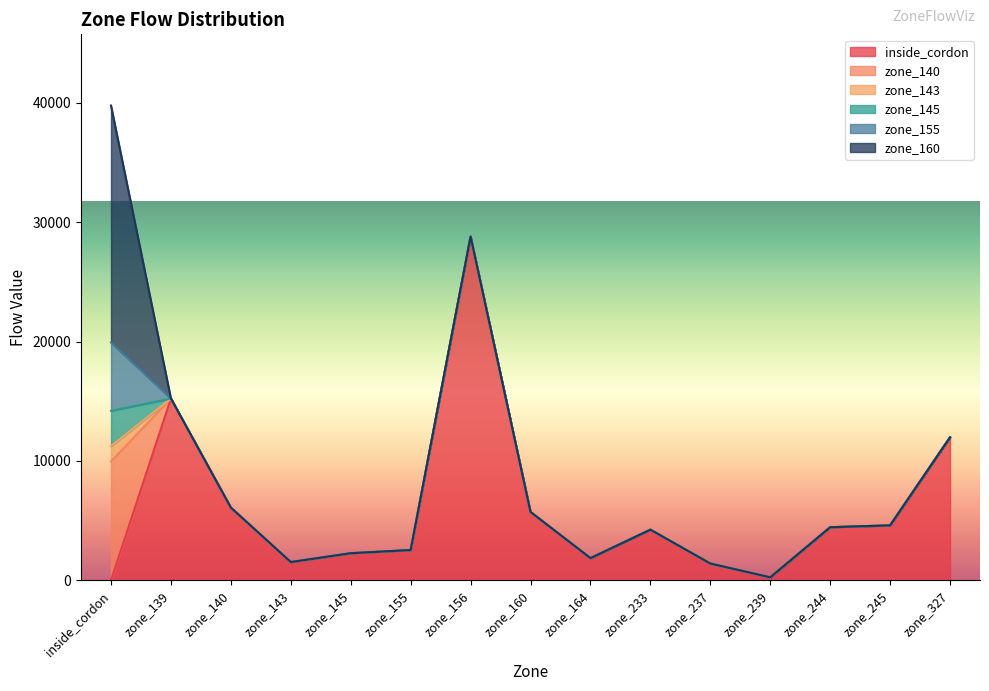

At zone_239, list the series in order from smallest to largest.

zone_140, zone_143, zone_145, zone_155, zone_160, inside_cordon